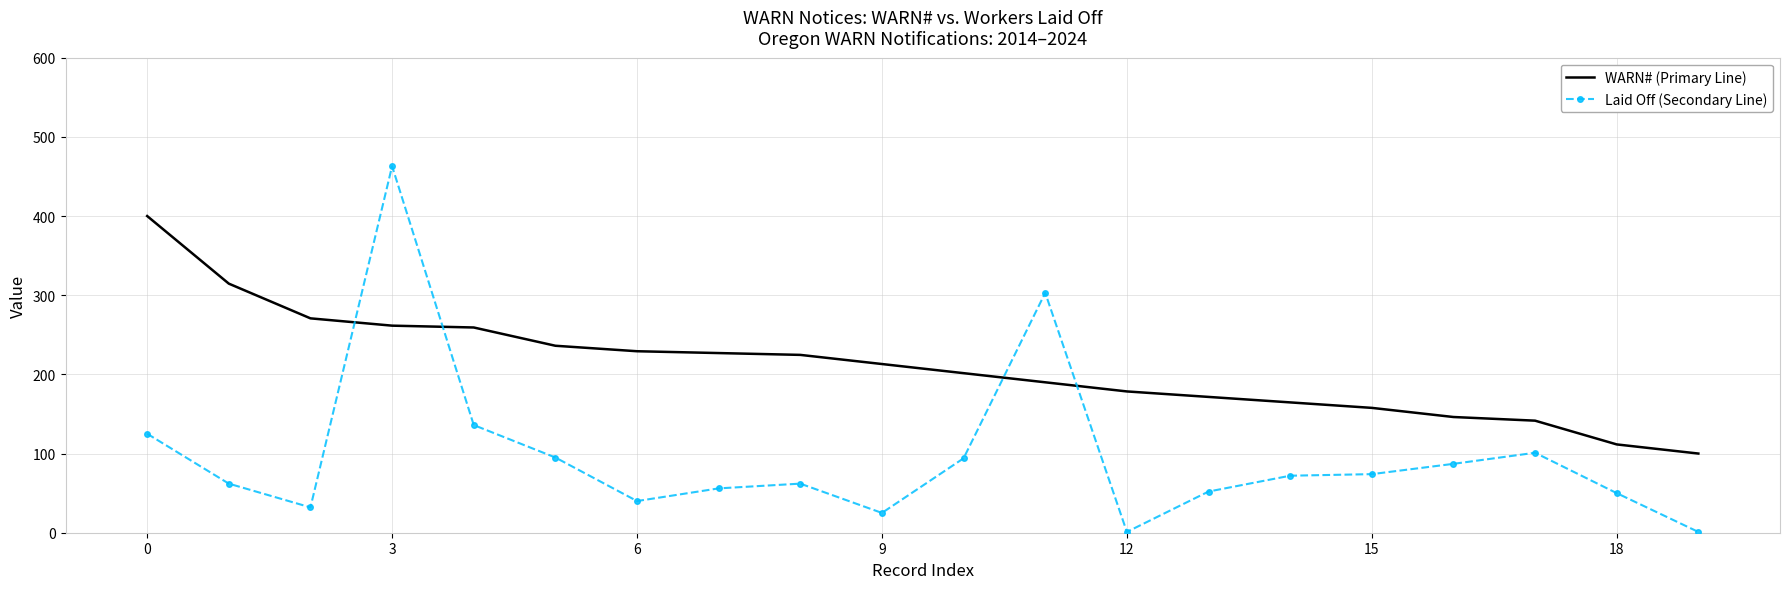

What is the greatest value displayed?

463.0